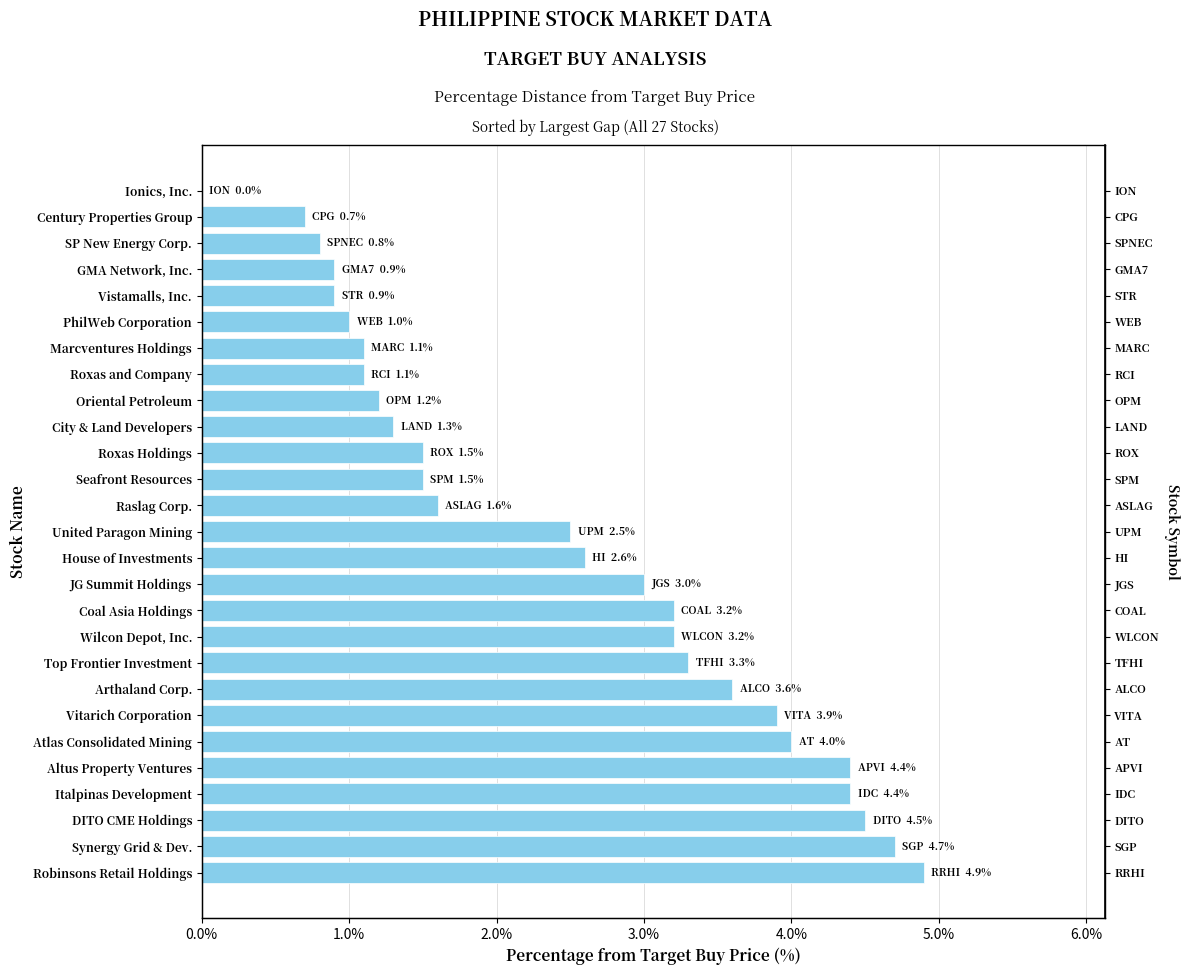

How many values are above zero?

26